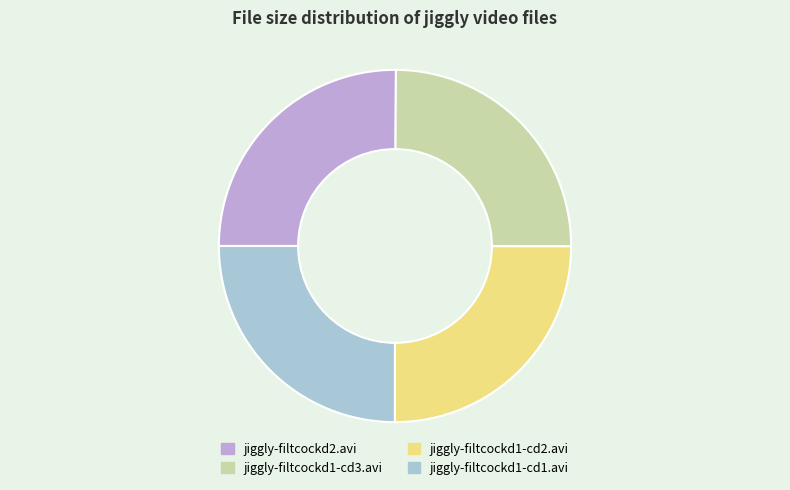

Count the number of slices in the pie.

4